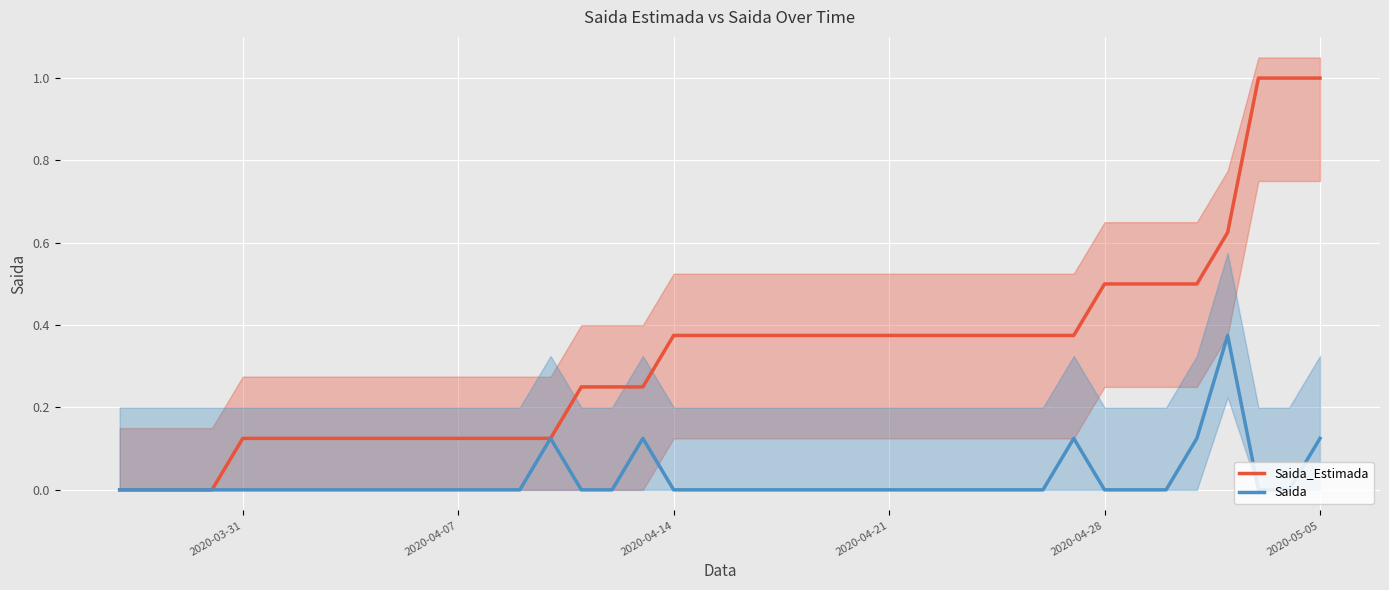

How many data points in Saida are above 0?

6